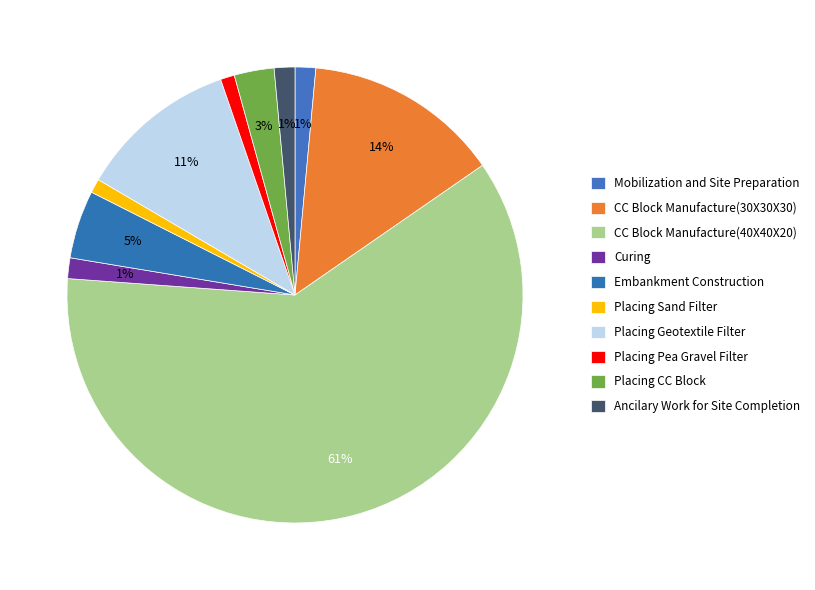

What percentage is the Placing Geotextile Filter slice, to the nearest percent?

11%